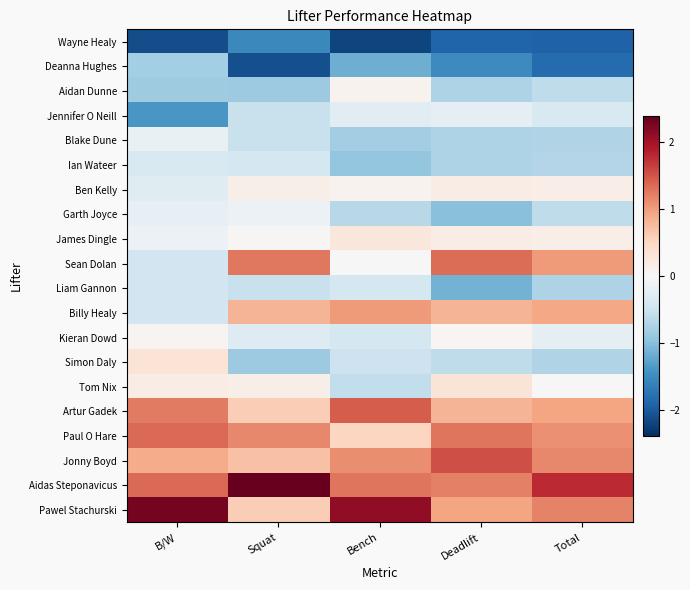

Between Total and Squat, which is larger?

Squat